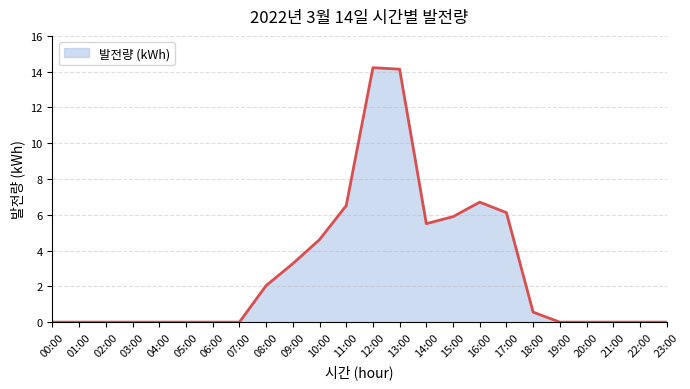

True or false: the data has more than 0 interior local peaks.

True